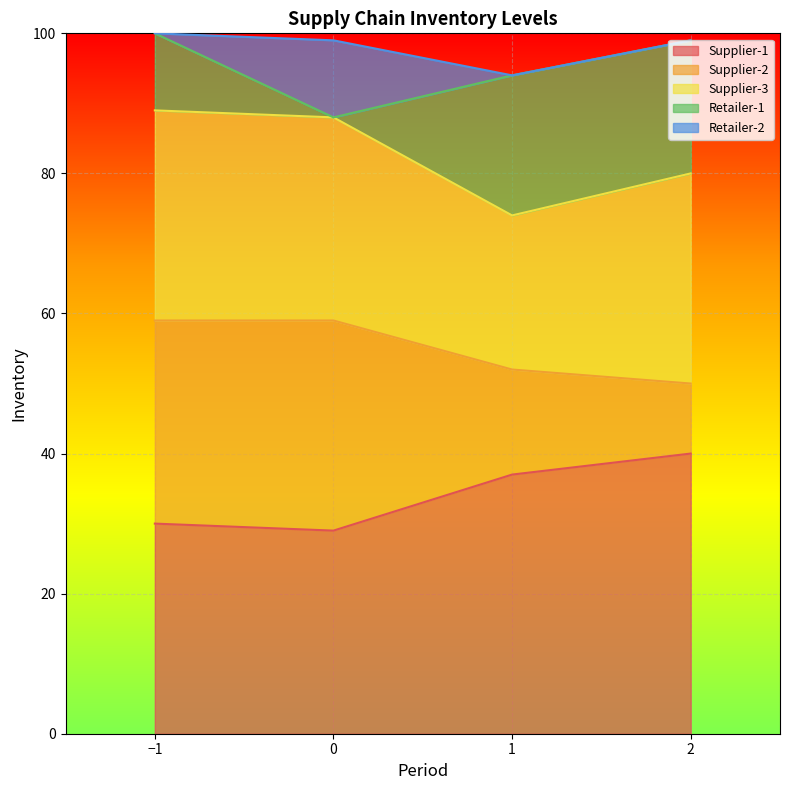

What is the lowest value of the Supplier-1 series?

29